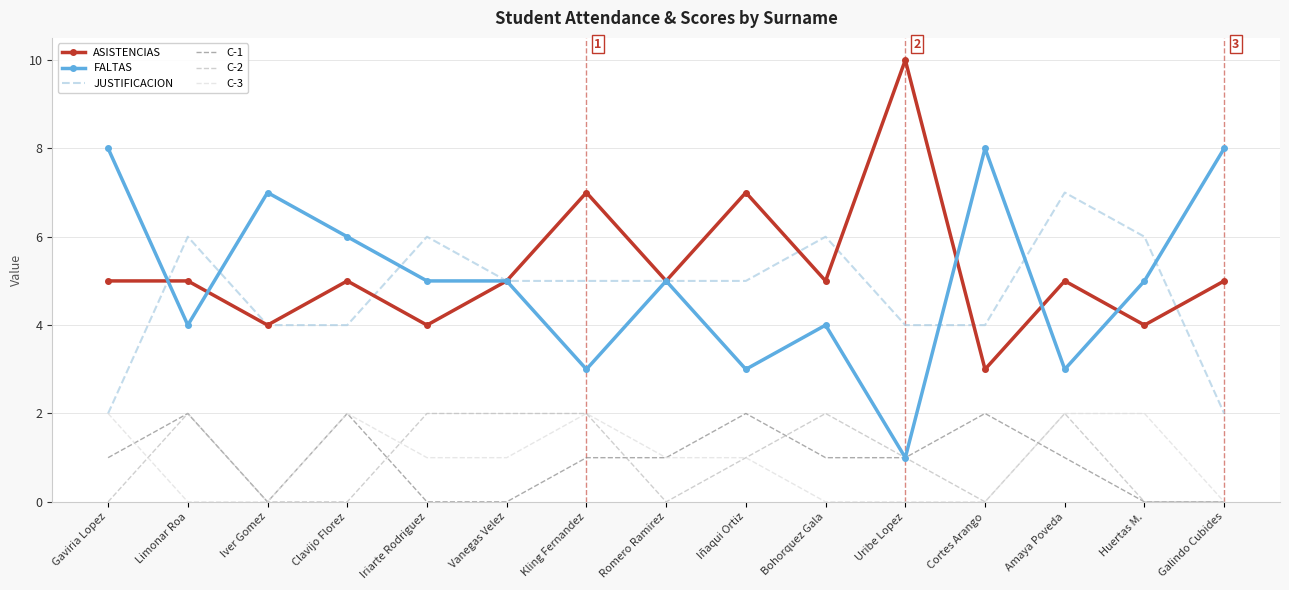

At Bohorquez Gala, list the series in order from largest to smallest.

JUSTIFICACION, ASISTENCIAS, FALTAS, C-2, C-1, C-3